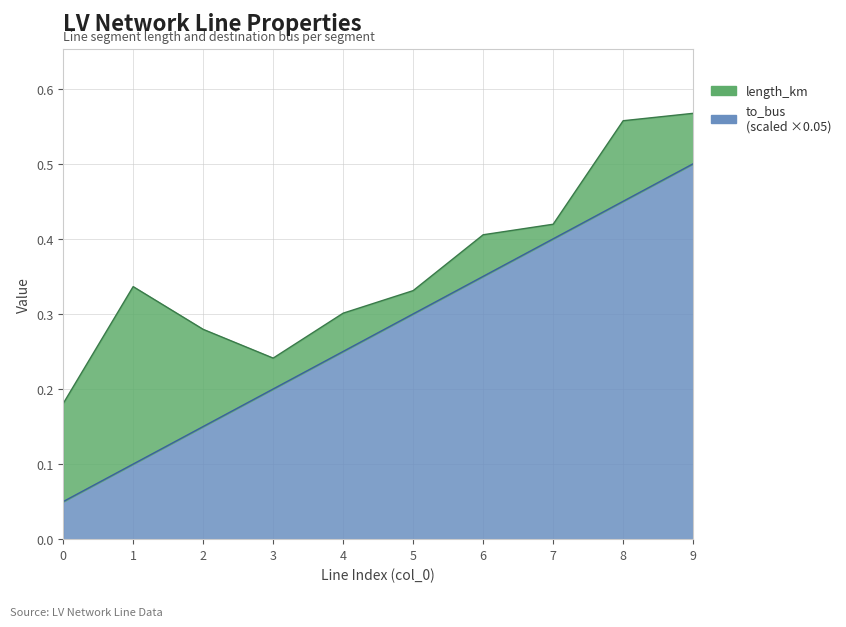

Does the chart display data point markers on the line(s)?

No